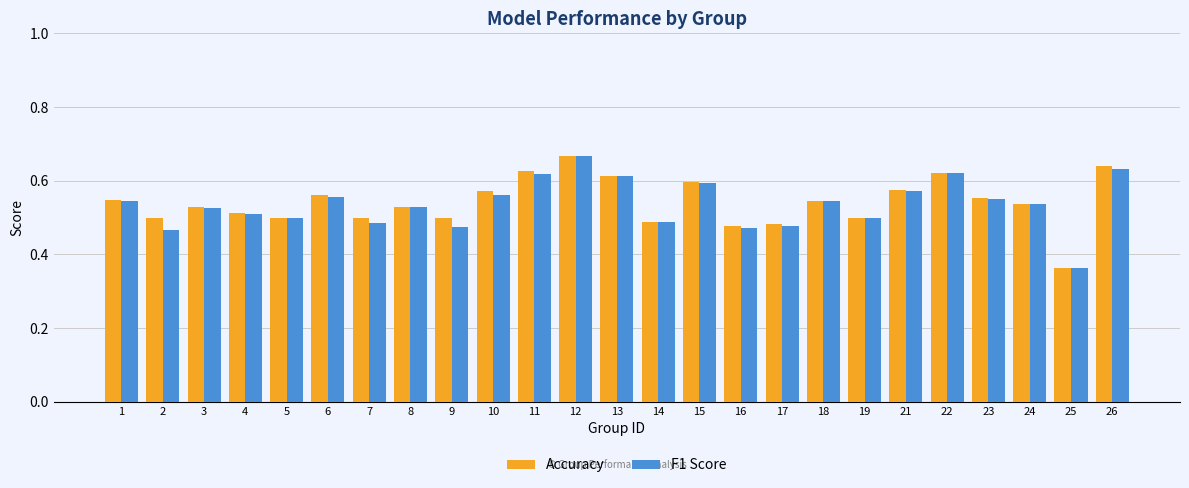

Count the number of categories in the chart.

25